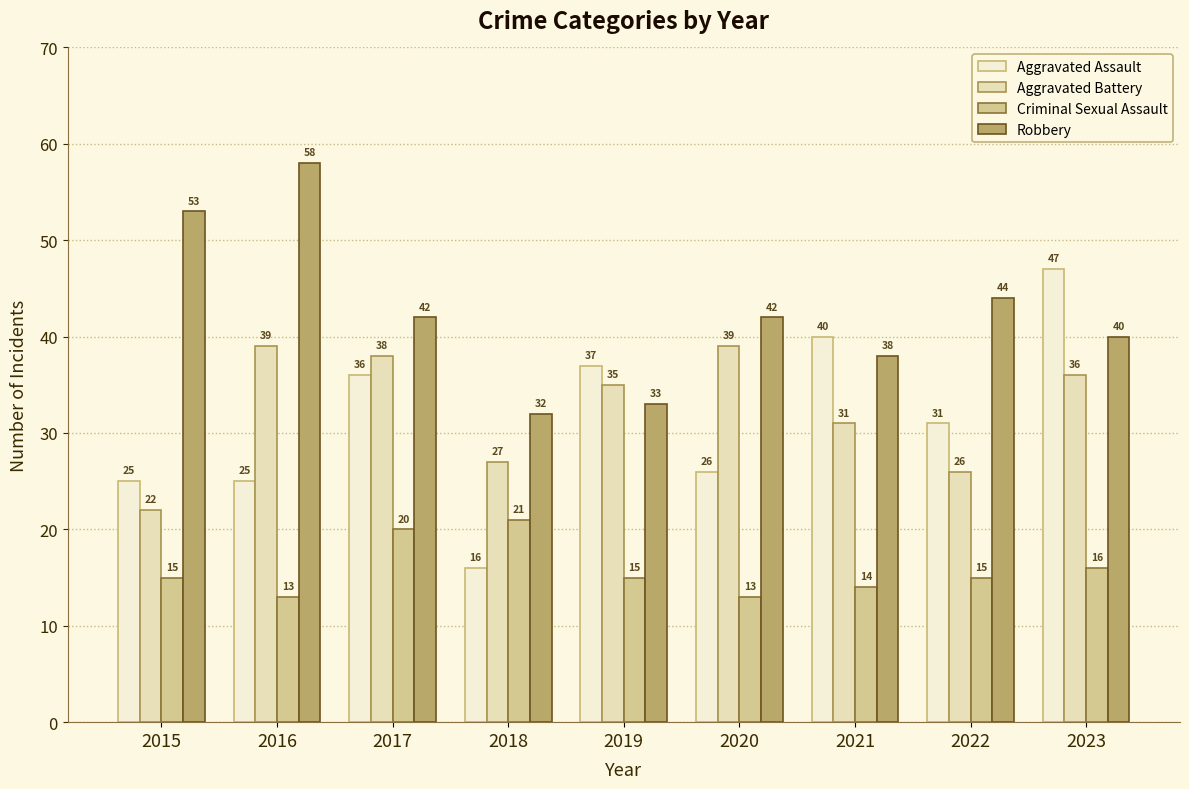

Between 2015 and 2016, which series saw the biggest shift?

Aggravated Battery